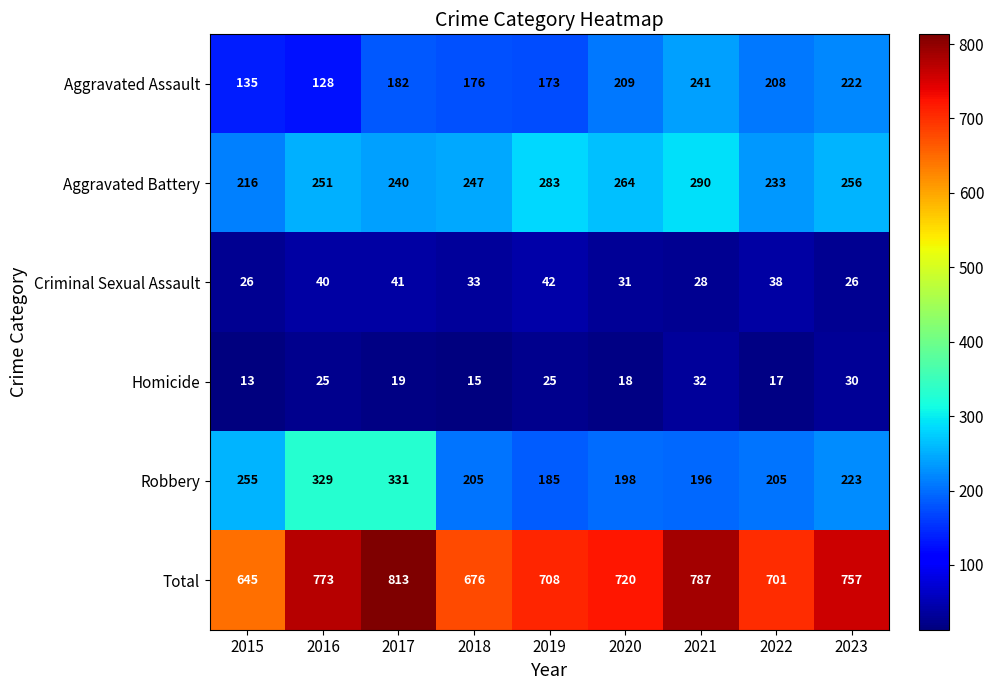

What is the average value of the Total series?

731